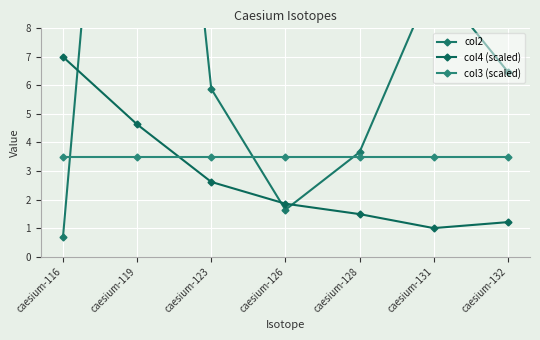

True or false: col2 has more than 1 interior local peaks.

True